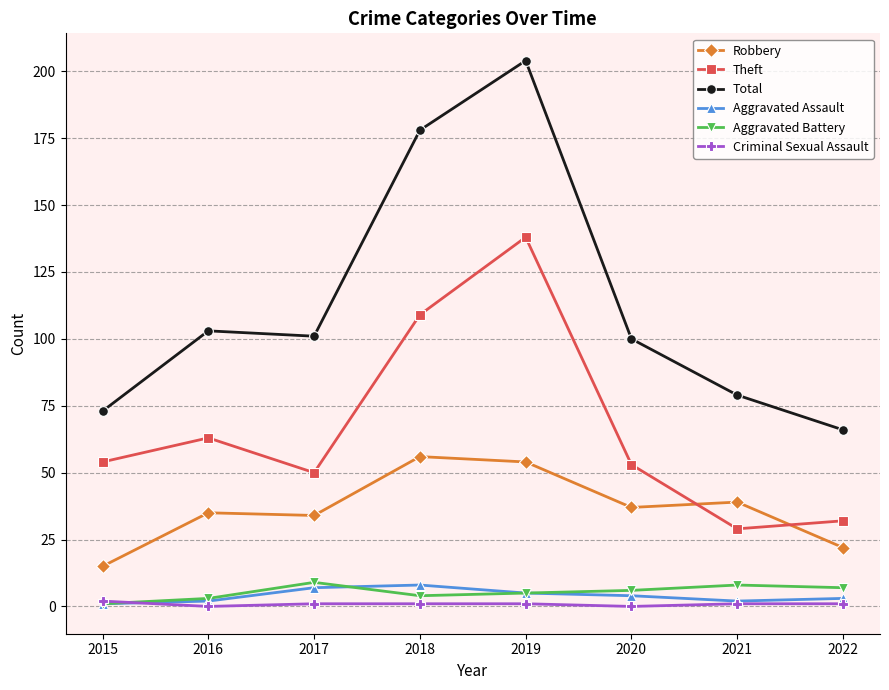

How many series are shown in this chart?

6